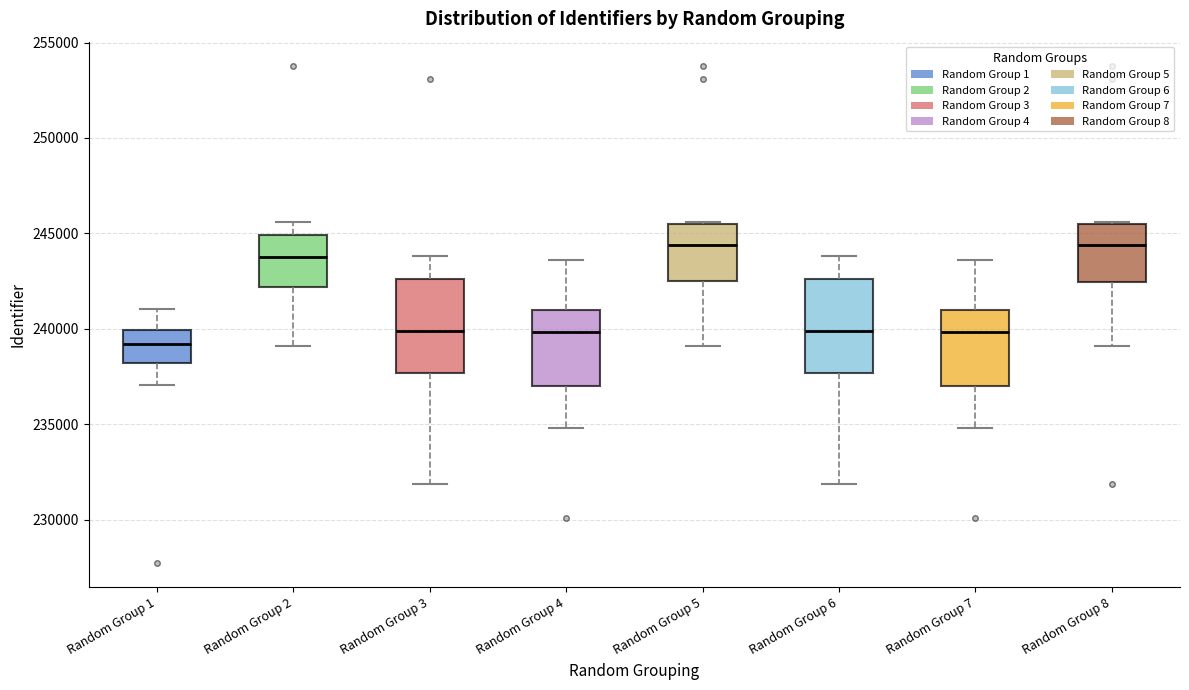

Reading left to right, transcribe this box plot: for each box, give where its median line is, the range the box spans, and where its two whiskers end, as read against the y-axis. The values are not printed on the chart, so give them approximately, as read against the axis.

Random Group 1: median 239000, box 238000 to 240000, whiskers 237000 to 241000
Random Group 2: median 244000, box 242000 to 245000, whiskers 239000 to 245500
Random Group 3: median 240000, box 237500 to 242500, whiskers 232000 to 244000
Random Group 4: median 240000, box 237000 to 241000, whiskers 235000 to 243500
Random Group 5: median 244500, box 242500 to 245500, whiskers 239000 to 245500
Random Group 6: median 240000, box 237500 to 242500, whiskers 232000 to 244000
Random Group 7: median 240000, box 237000 to 241000, whiskers 235000 to 243500
Random Group 8: median 244500, box 242500 to 245500, whiskers 239000 to 245500